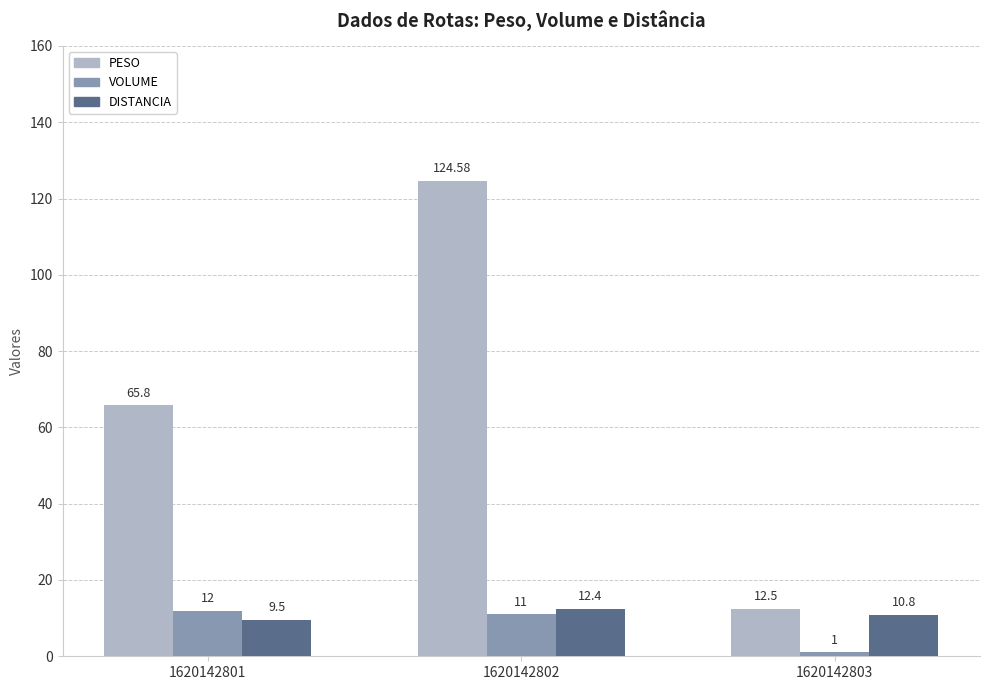

Which series has the widest spread of values?

PESO